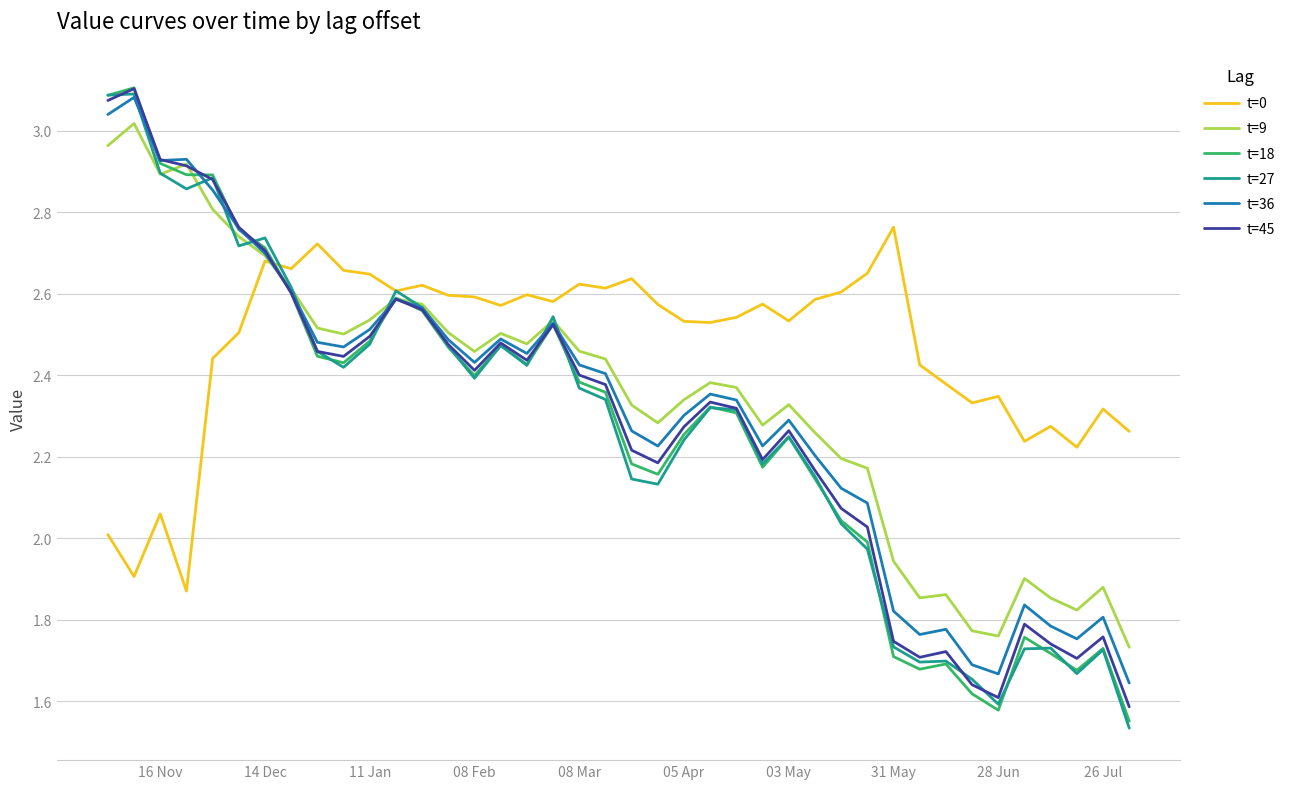

Which series has the largest total across all categories?

t=0